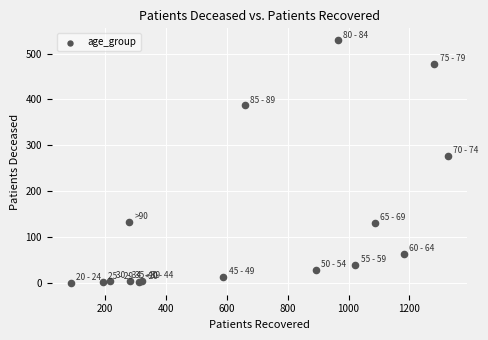

What Y value in the scatter plot is closest to 264?

277